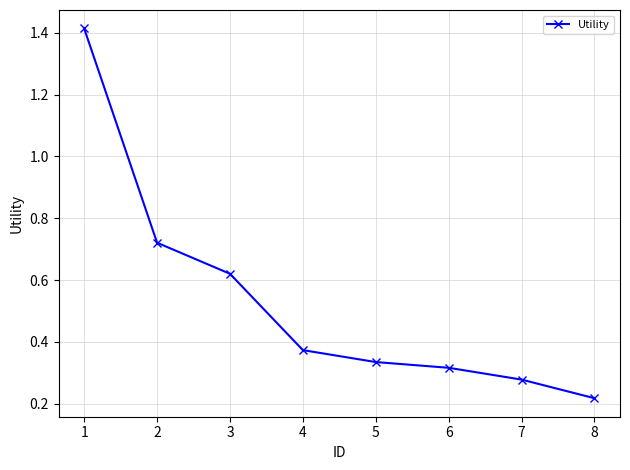

At which category does the chart reach its minimum across all series?

8